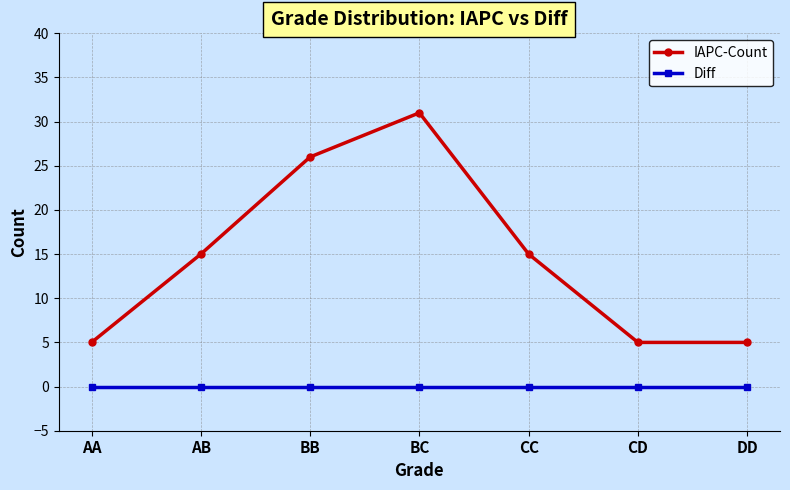

True or false: IAPC-Count and Diff intersect in this chart.

False